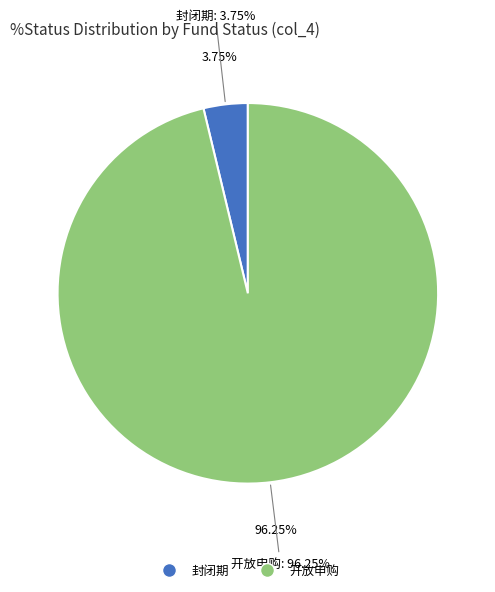

What is the total percentage of 封闭期 and 开放申购?

100.0%